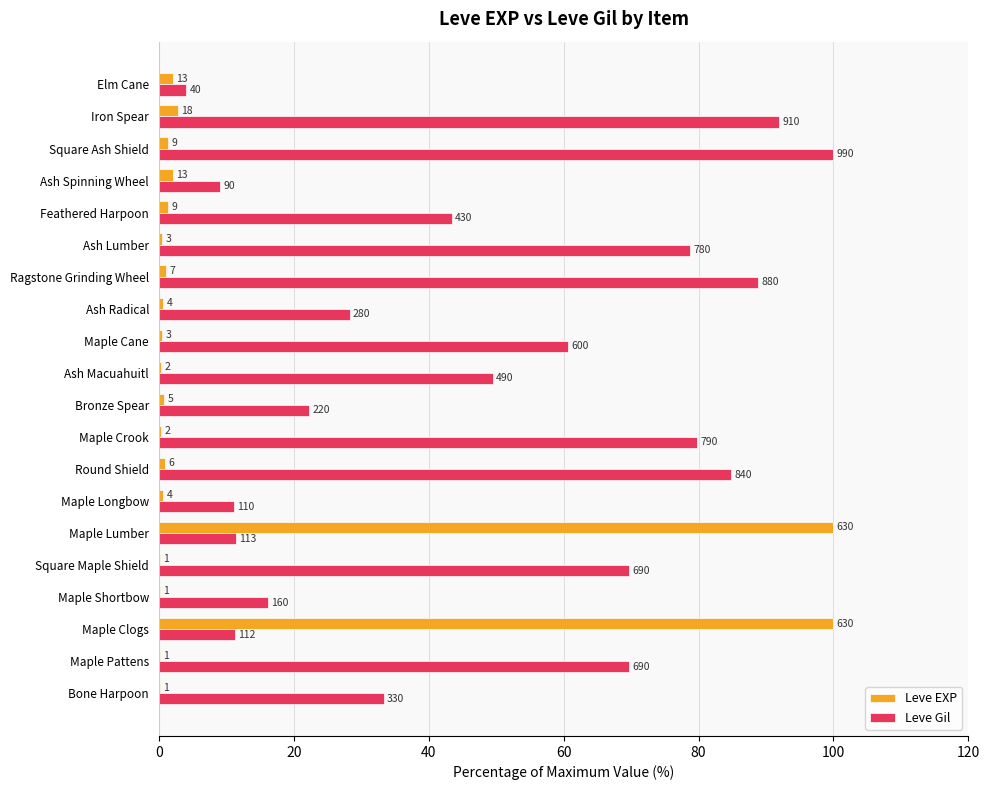

What are all the series names shown in the legend?

Leve EXP, Leve Gil